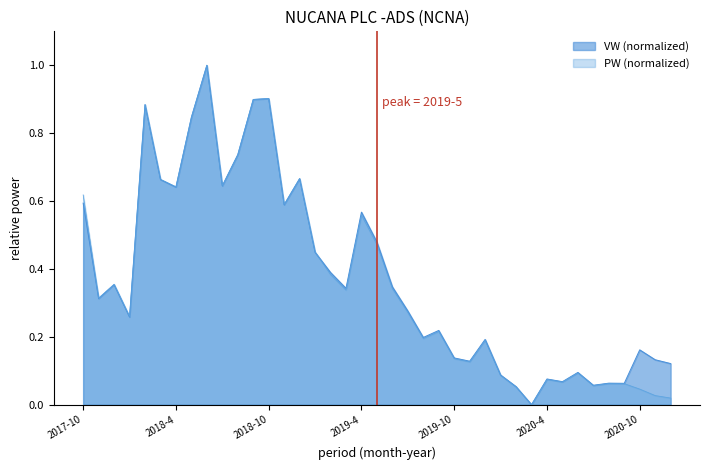

Which series changed the most between 2017-10 and 2019-7?

PW